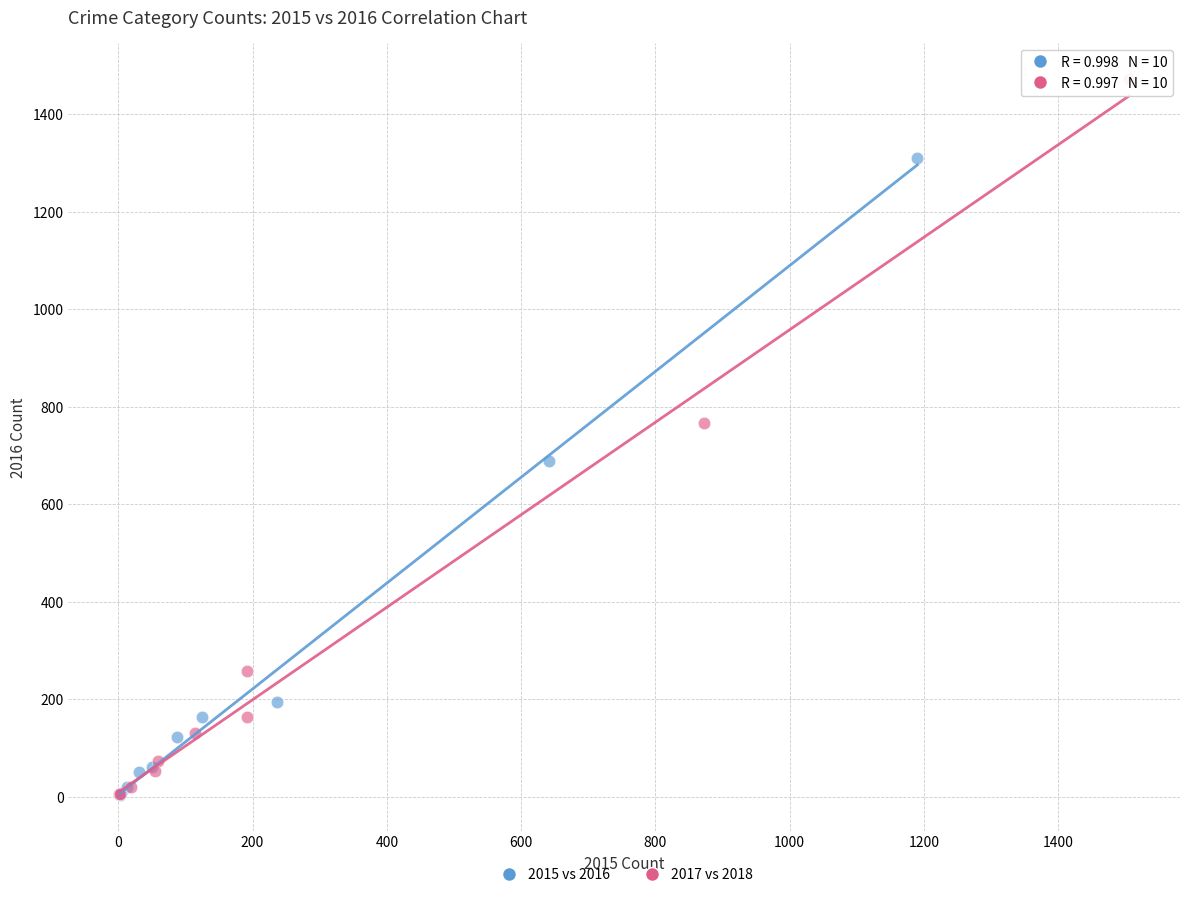

Which series reaches the maximum Y coordinate?

2017 vs 2018